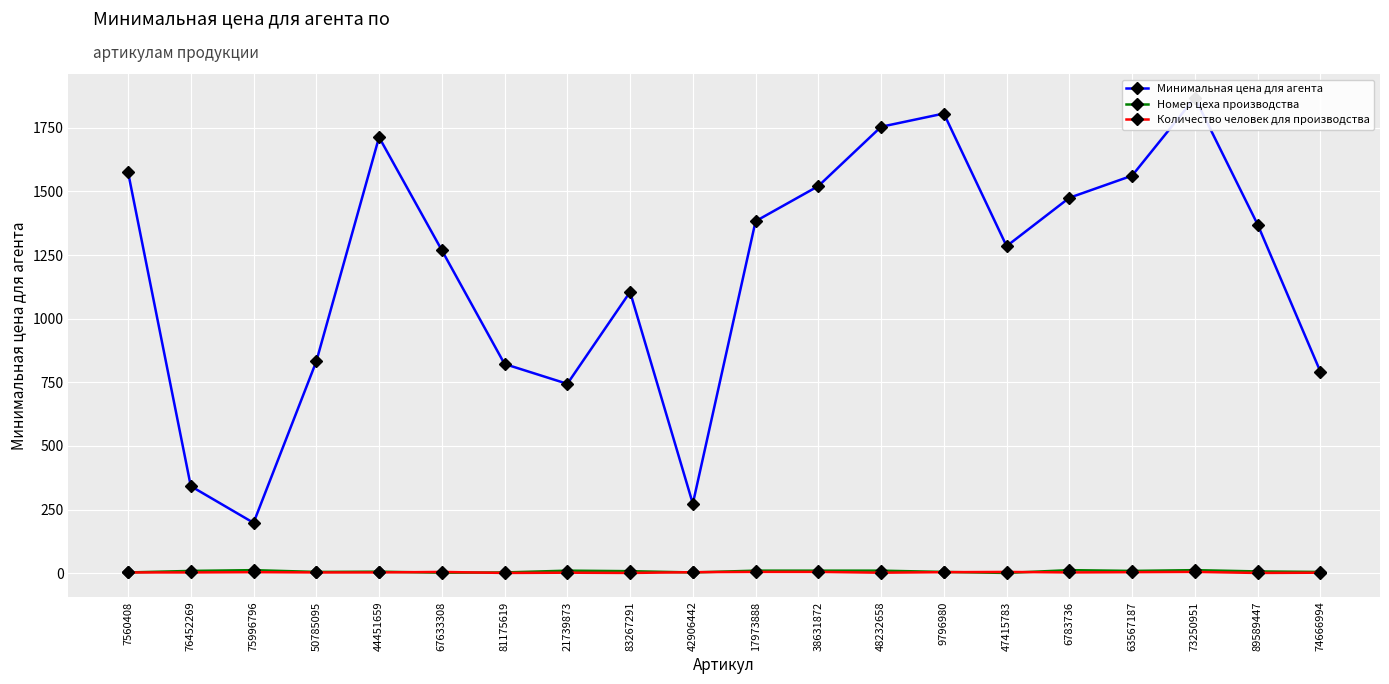

What is the maximum value shown in the chart?

1868